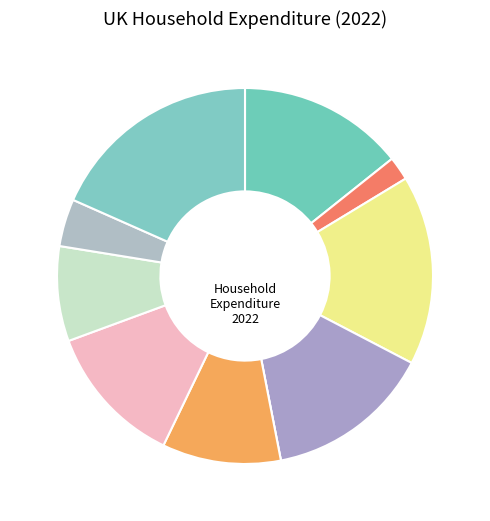

How many slices are in this pie chart?

10